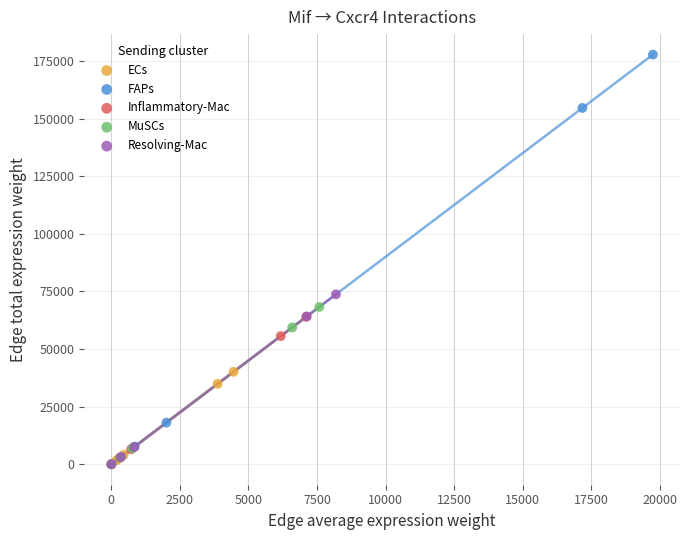

Which series has the largest Y range (max minus min)?

FAPs